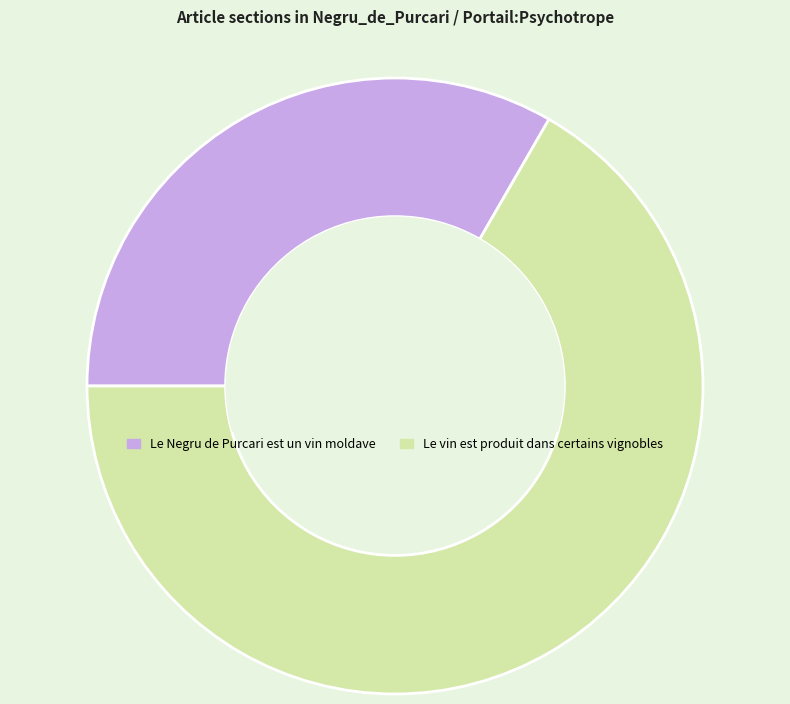

What is the largest slice in the pie chart?

Le vin est produit dans certains vignobles